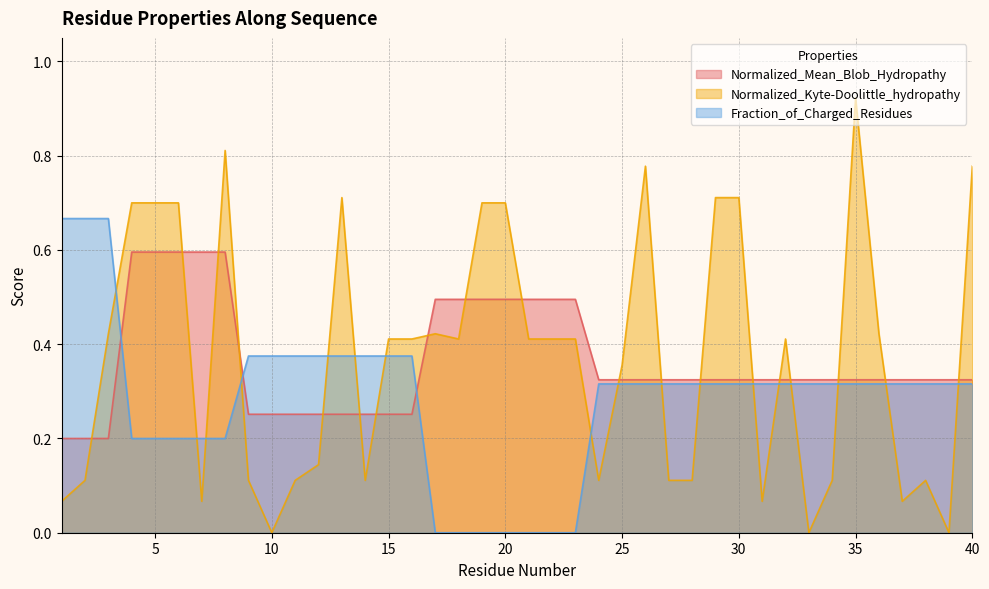

What is the approximate value of Normalized_Kyte-Doolittle_hydropathy at 14?

0.1